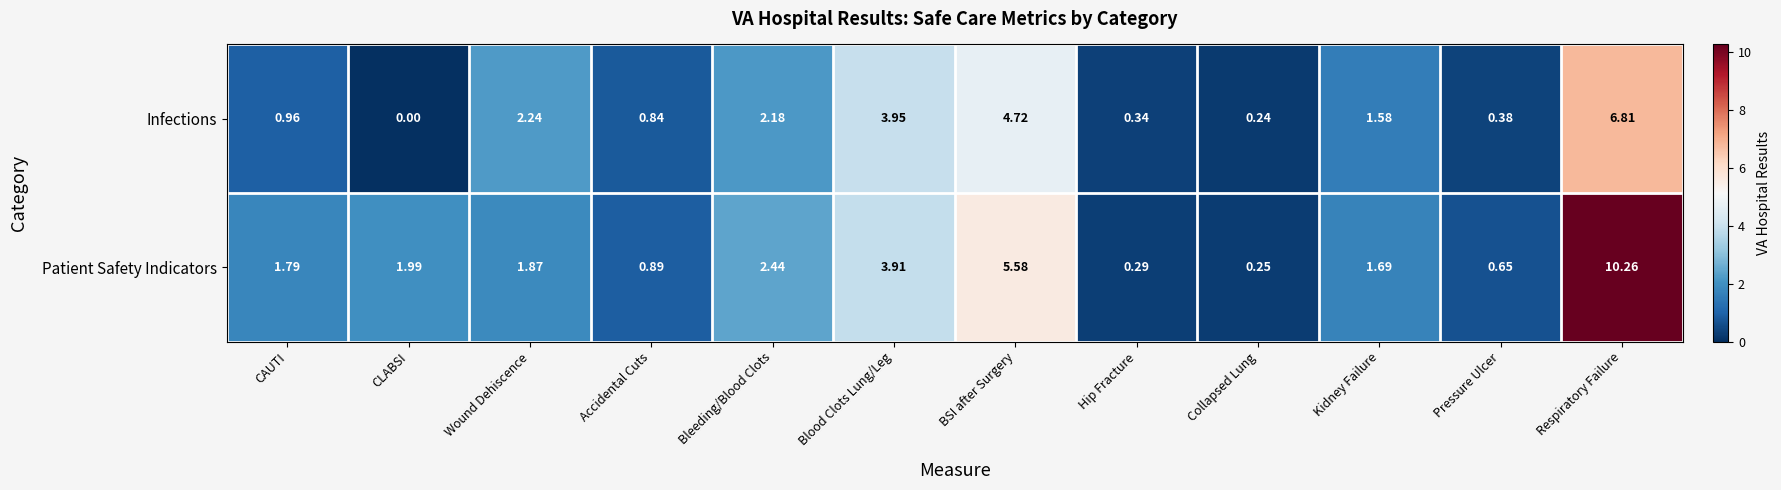

List the series in order of their peak value, highest first.

Patient Safety Indicators, Infections